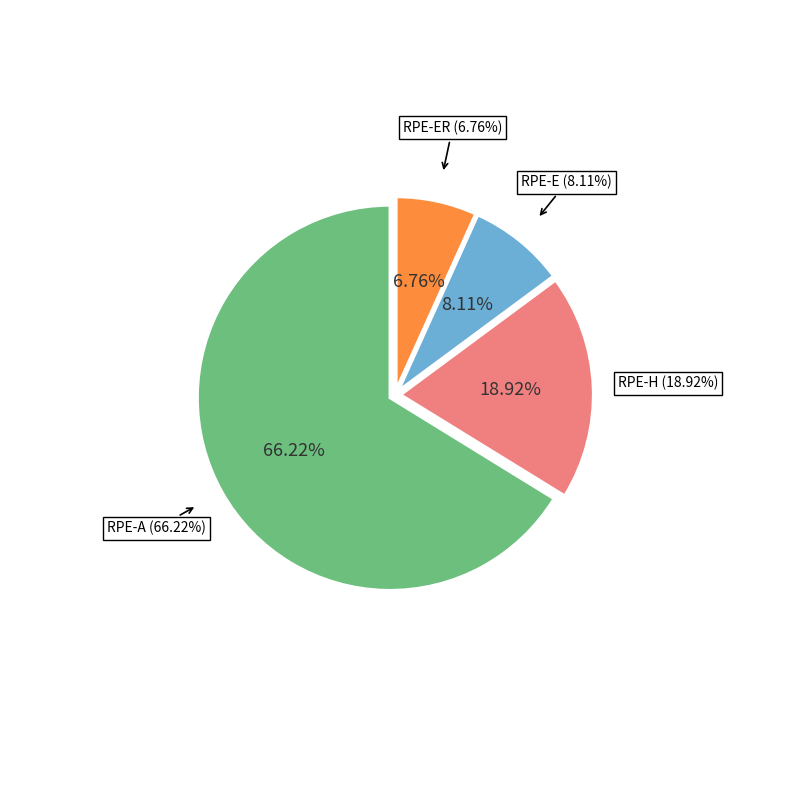

True or false: RPE-E accounts for 8% of the total.

True